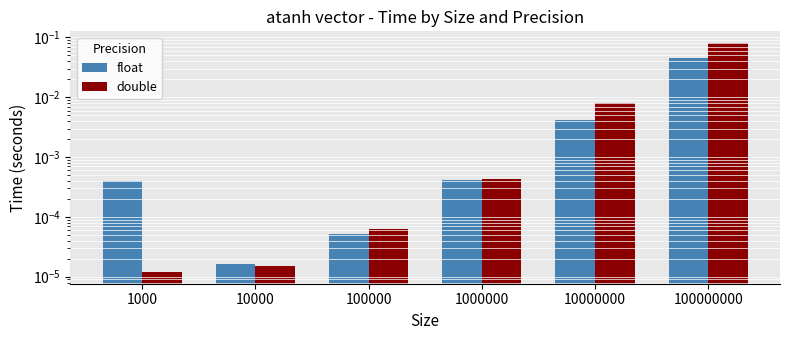

How many groups of bars are there?

6